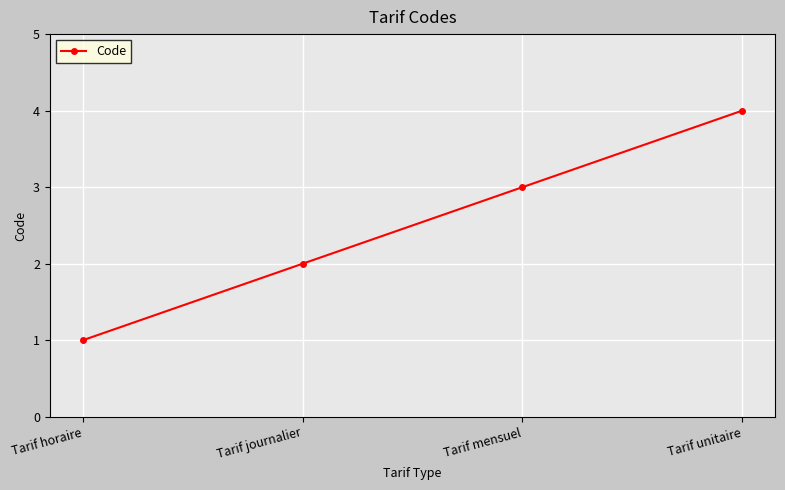

Between Tarif unitaire and Tarif journalier, which is larger?

Tarif unitaire